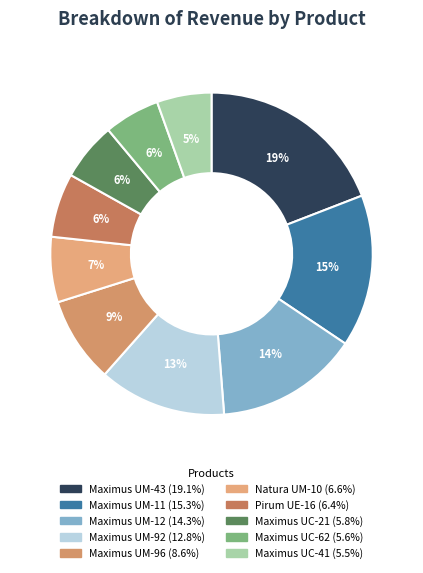

What is the change in value from Maximus UM-96 to Natura UM-10?

-61607.7